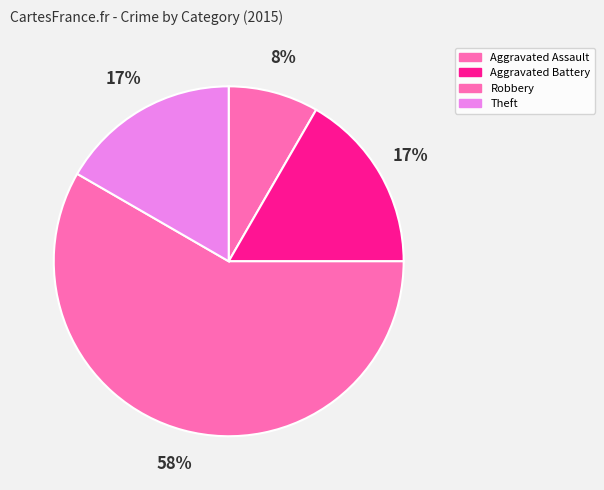

True or false: Robbery accounts for 58% of the total.

True